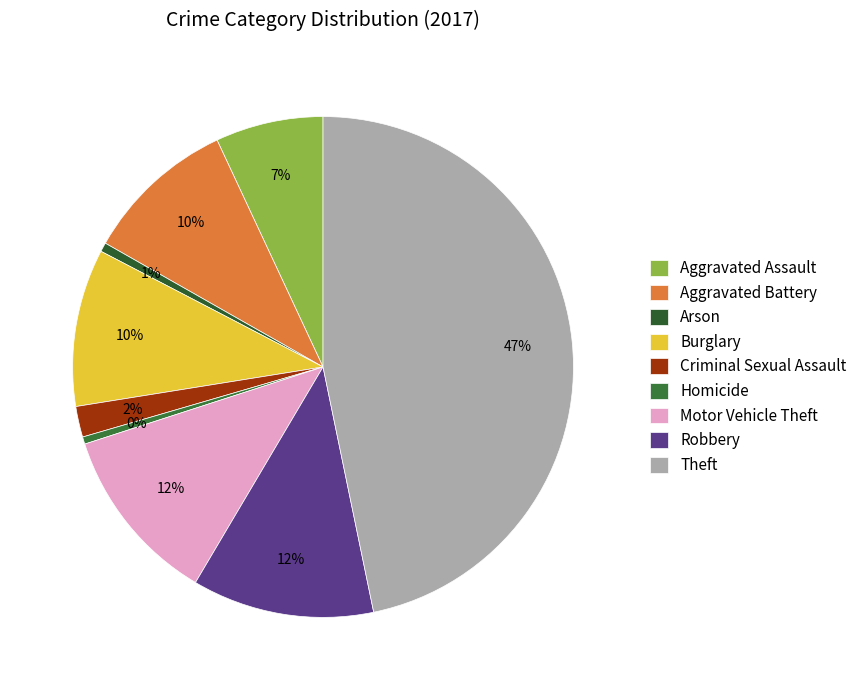

To the nearest percent, what is the combined percentage of Aggravated Battery and Burglary?

20%